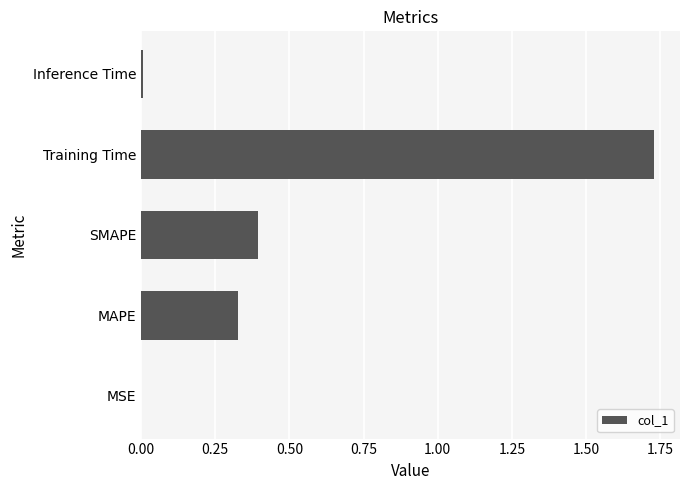

Between SMAPE and MAPE, which is larger?

SMAPE